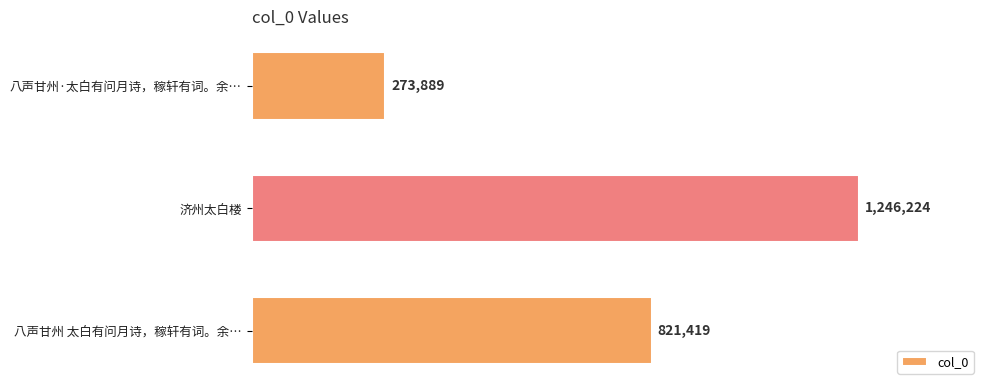

Does the chart contain any negative values?

No